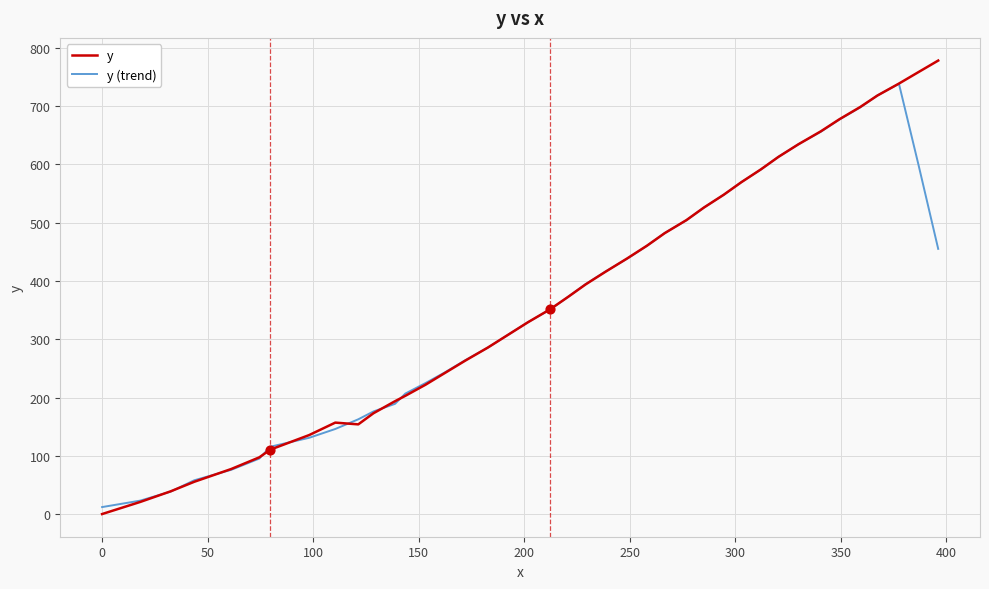

Which series has the widest spread of values?

y